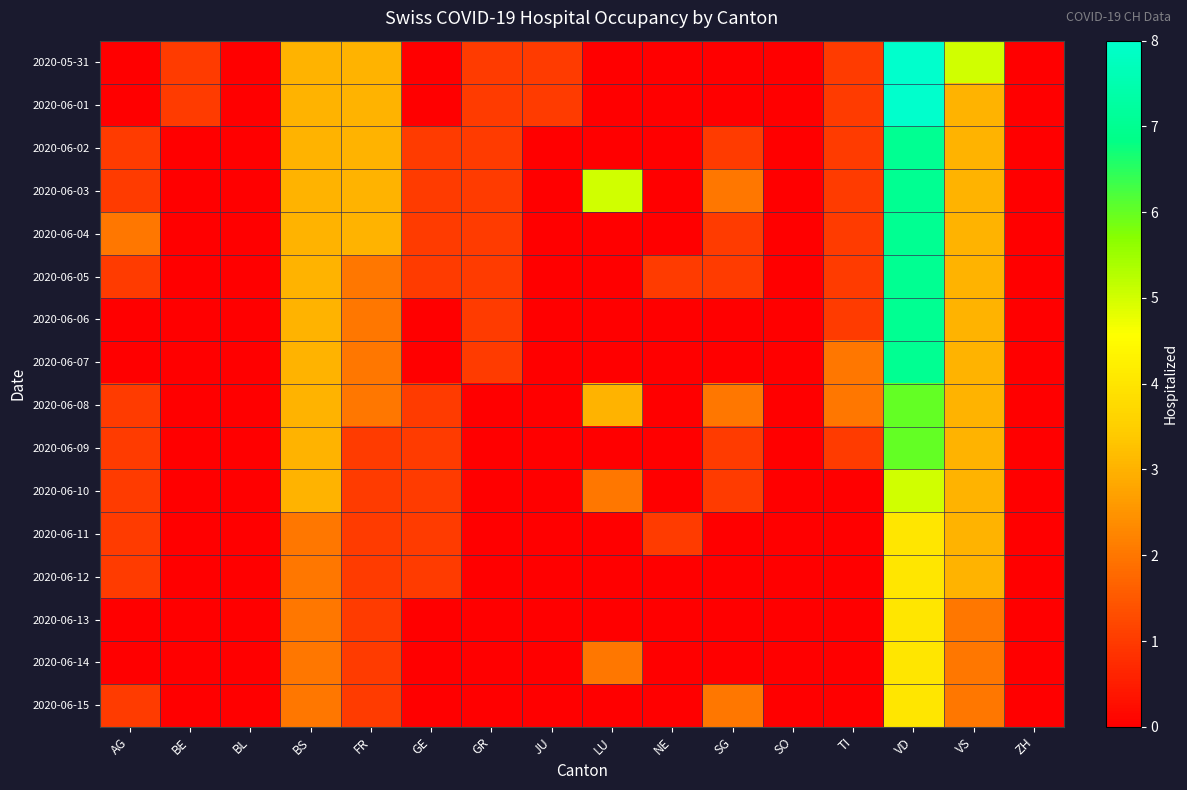

At which category is the sum across all series the highest?

VD